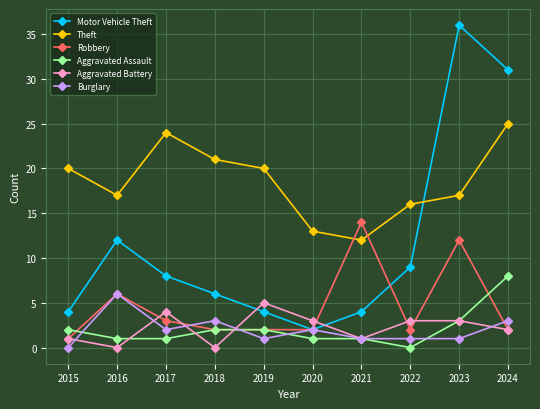

Where does the Robbery series first go above 2?

2016